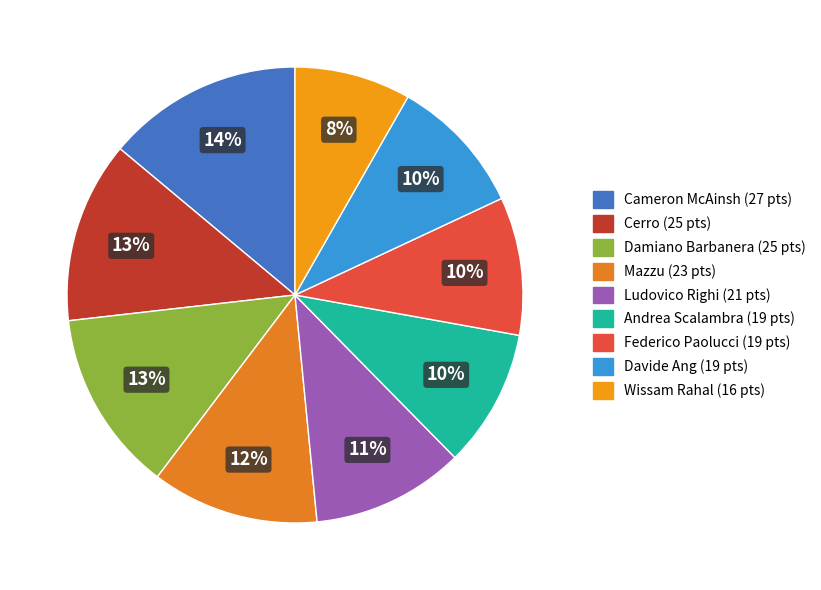

Between Cameron McAinsh and Damiano Barbanera, which is larger?

Cameron McAinsh